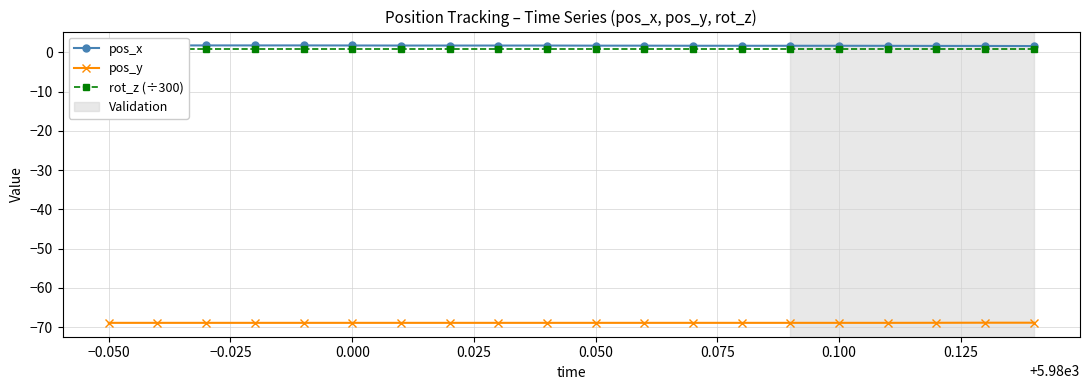

What is the lowest value of the pos_y series?

-68.9